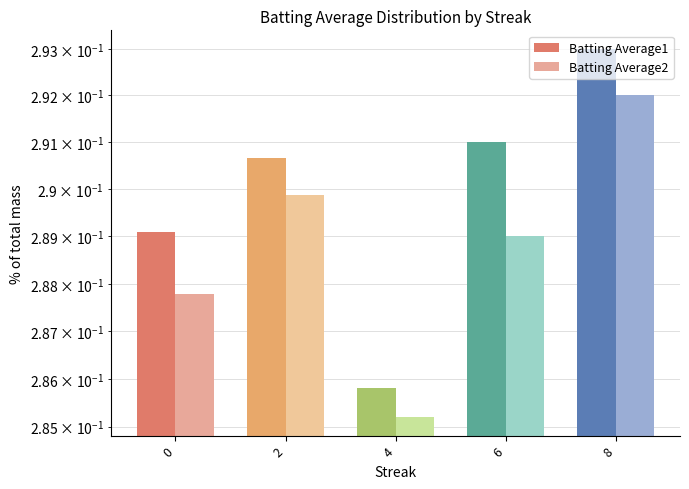

Which series has the largest total across all categories?

Batting Average1